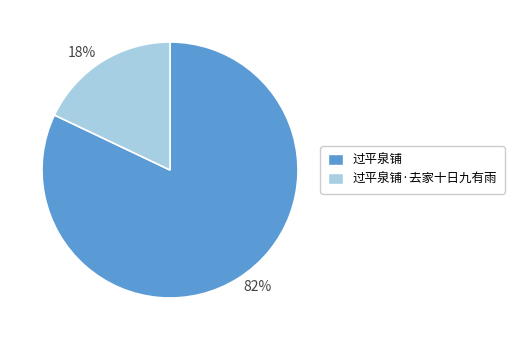

What is the largest slice in the pie chart?

82%